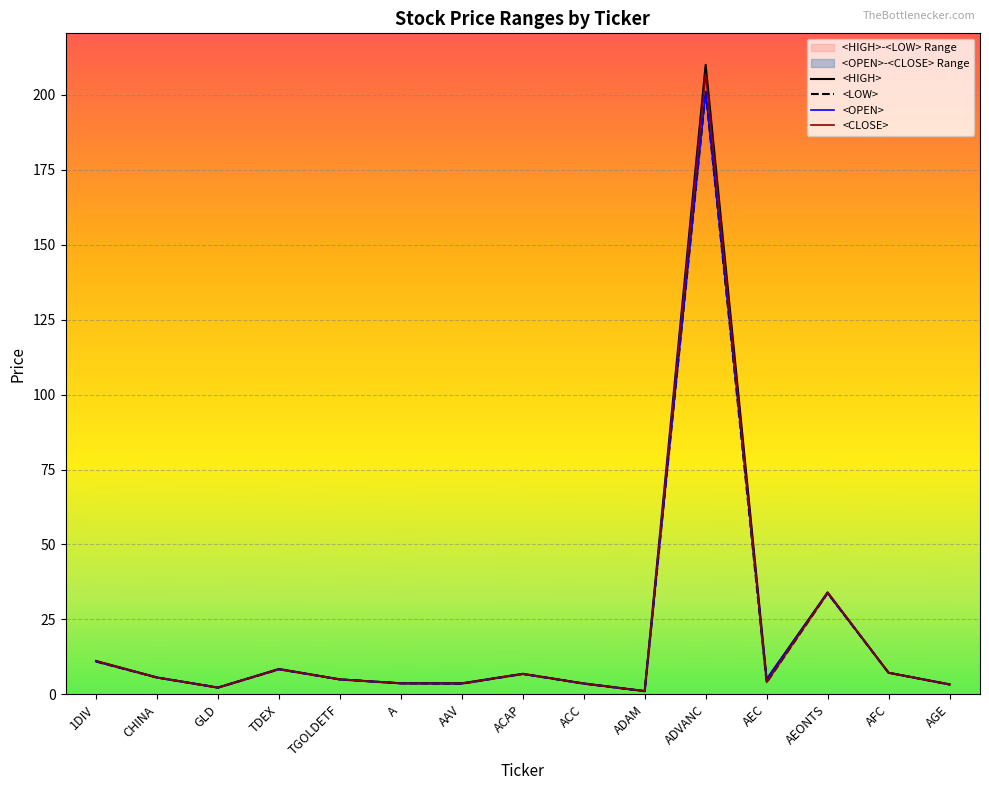

The <CLOSE> series shows 1.1 at ADAM. True or false?

True